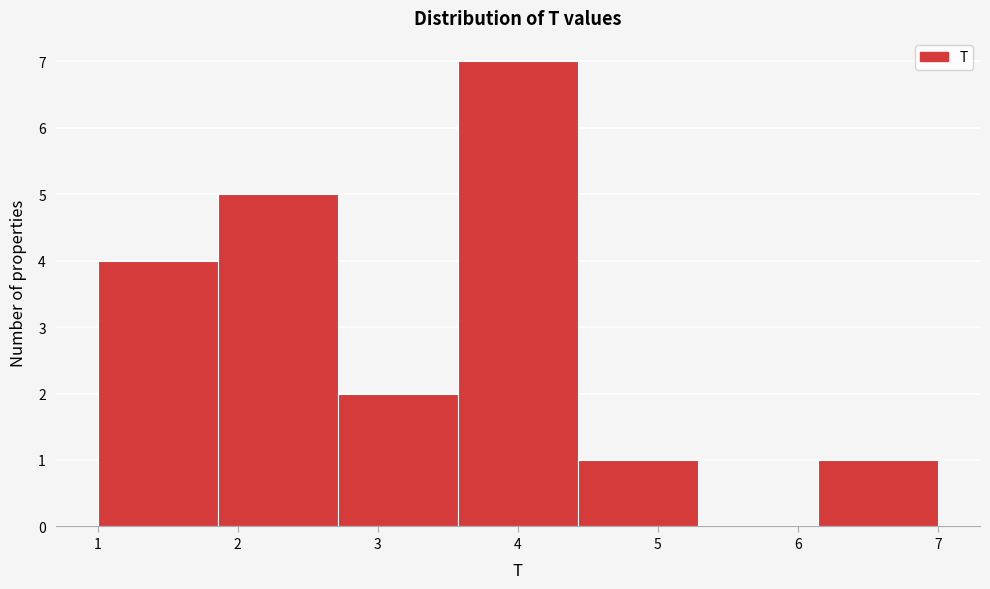

Reading left to right, list every bar in this chart as the range it spans on the x-axis followed by its height. Neither the bar edges nor the heights are printed on the chart, so give them approximately, as read against the axes.

1.0 to 1.9: 4
1.9 to 2.7: 5
2.7 to 3.6: 2
3.6 to 4.4: 7
4.4 to 5.3: 1
5.3 to 6.1: 0
6.1 to 7.0: 1